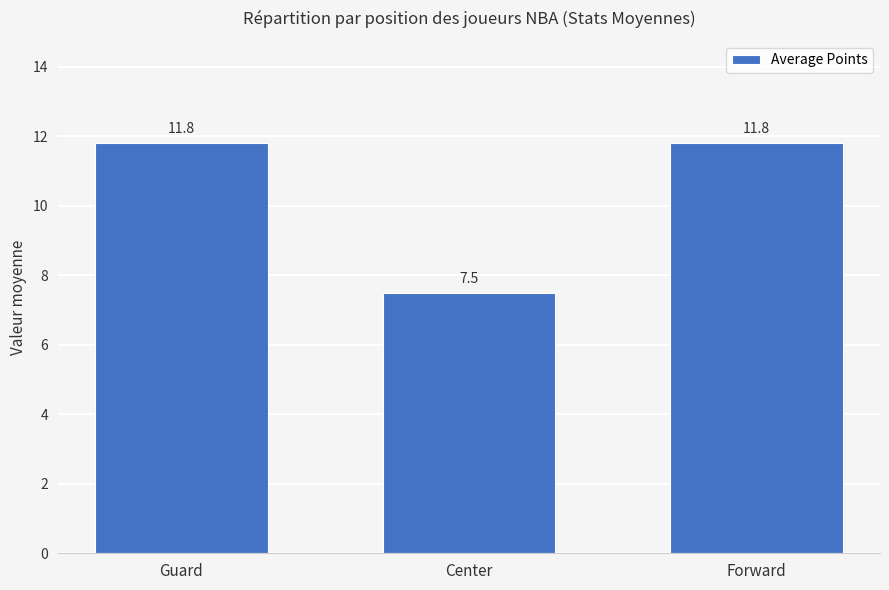

Are the bars horizontal?

No